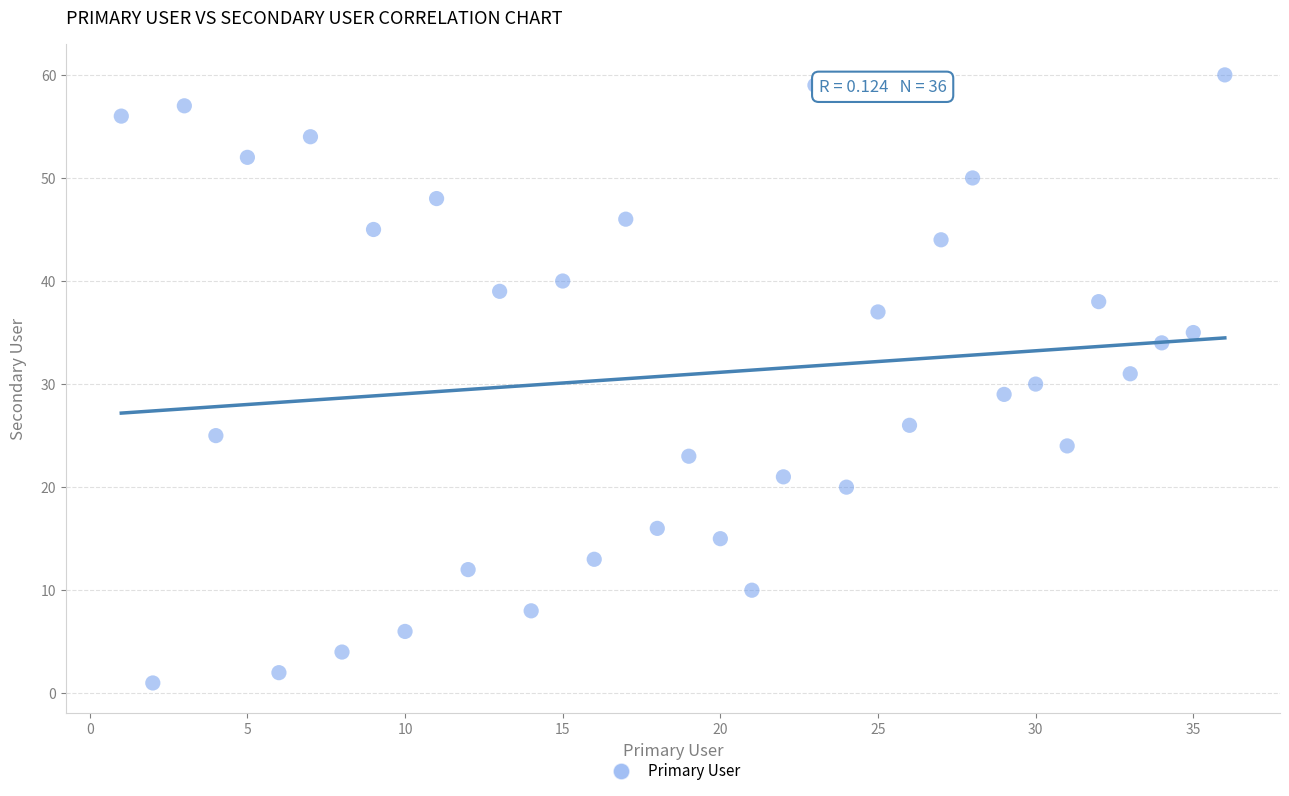

What is the range of Y values (max minus min)?

59